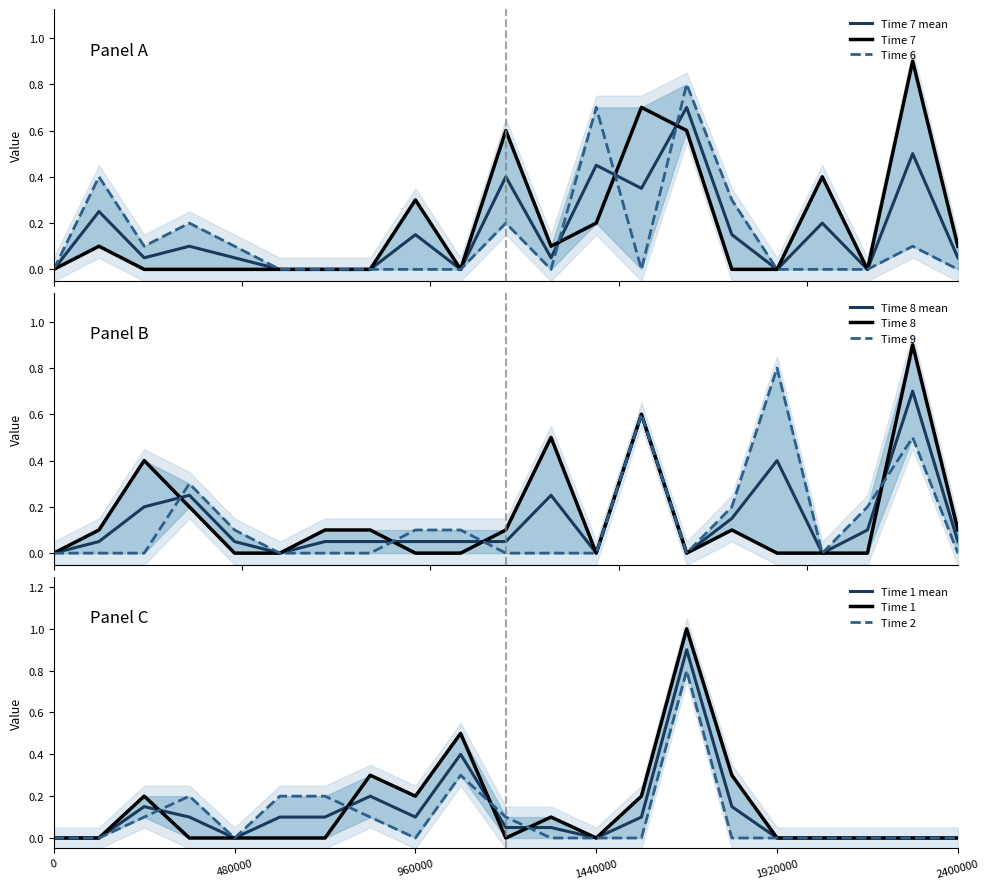

At 1680000, list the series in order from largest to smallest.

Time 1, Time 6, Time 2, Time 7, Time 8, Time 9